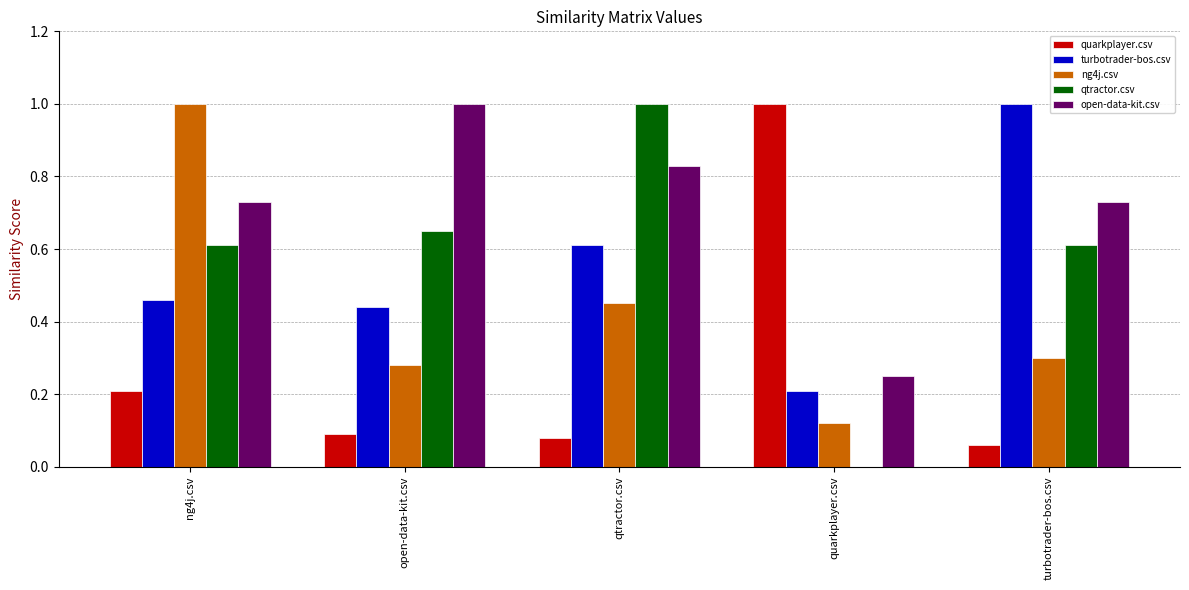

What is the spread (max minus min) of values at open-data-kit.csv?

0.9